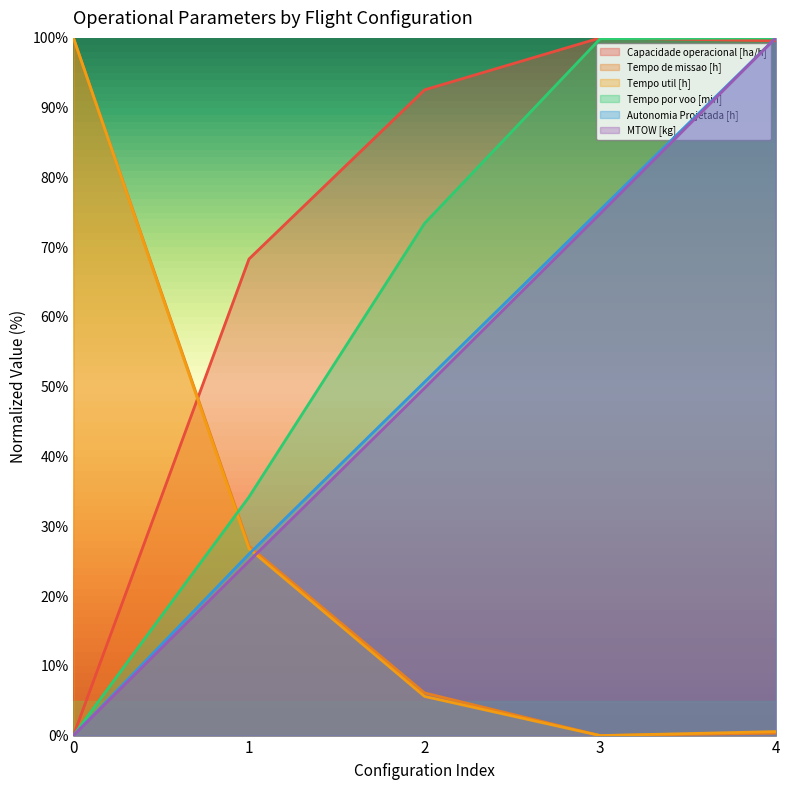

What is the average value of the Capacidade operacional [ha/h] series?

72.1